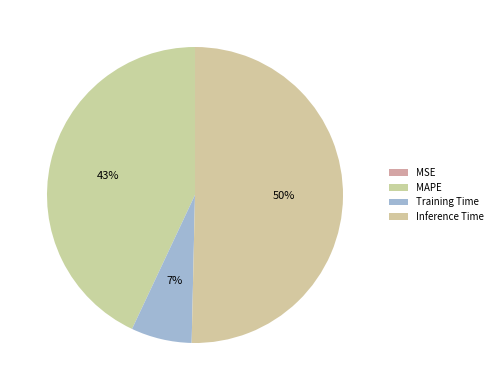

What is the majority slice?

Inference Time